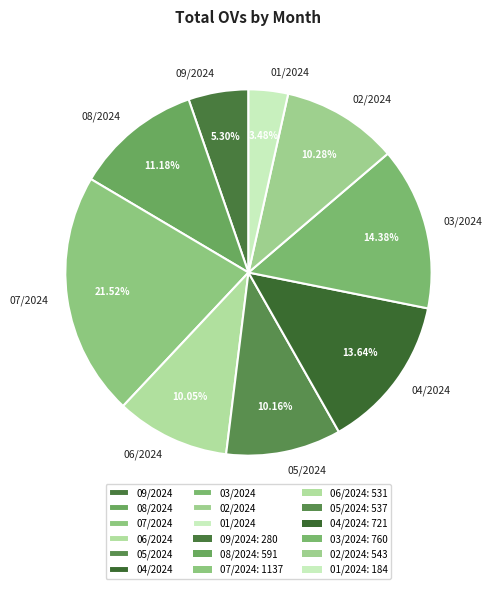

Which category has the biggest portion of the pie?

07/2024